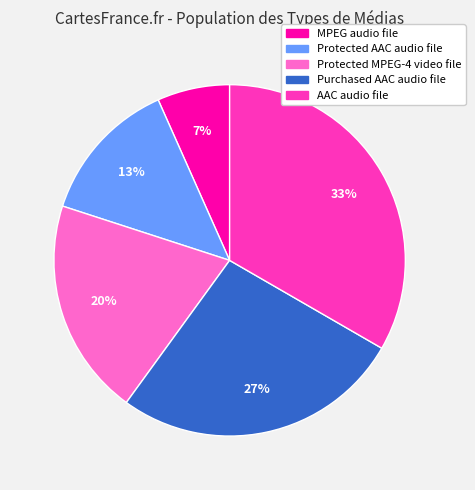

To the nearest percent, what is the average slice percentage?

20%